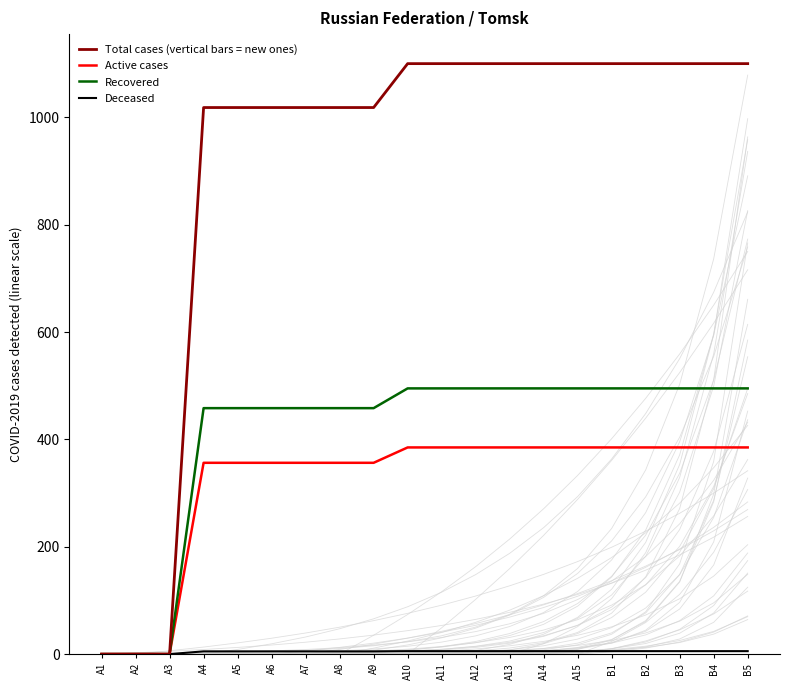

At which category does the chart reach its minimum across all series?

A1